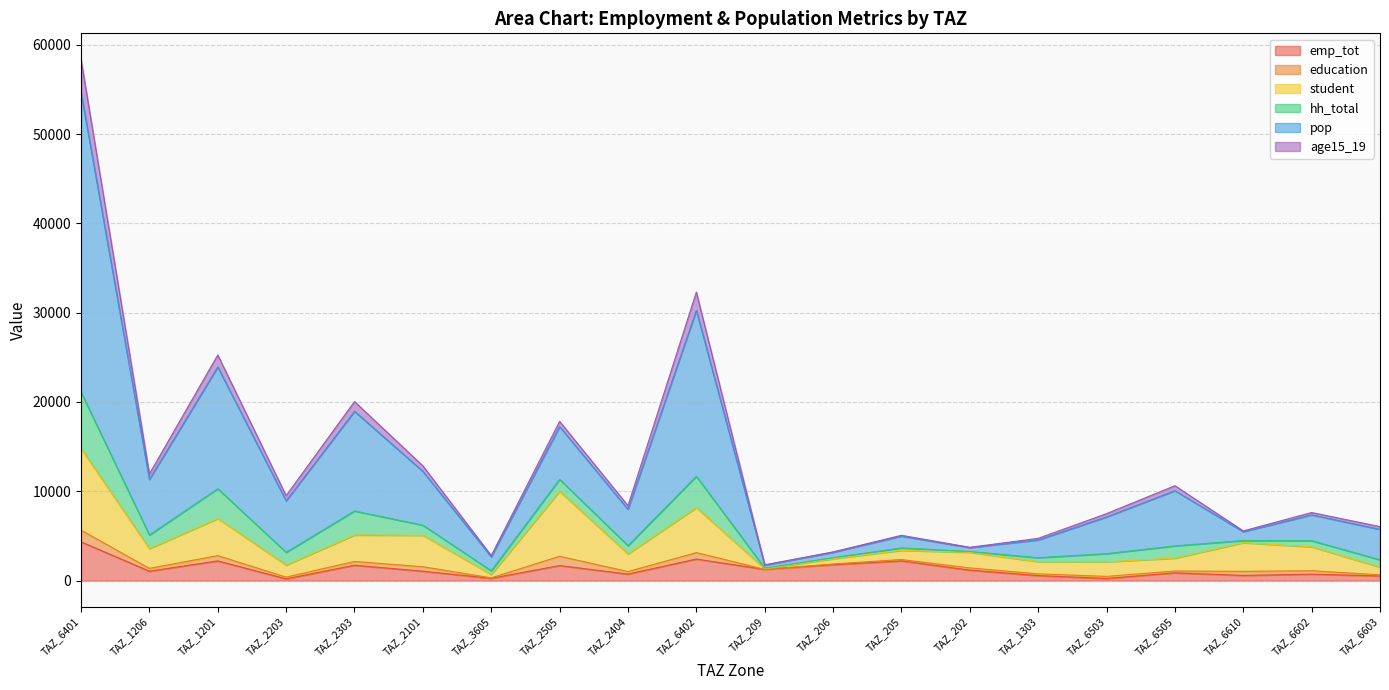

How many categories are shown in the chart?

20